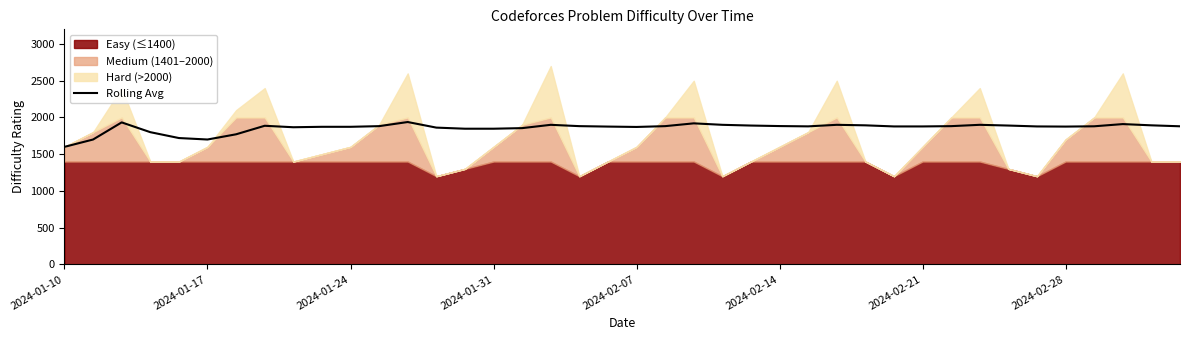

How many values are below 1880?

20